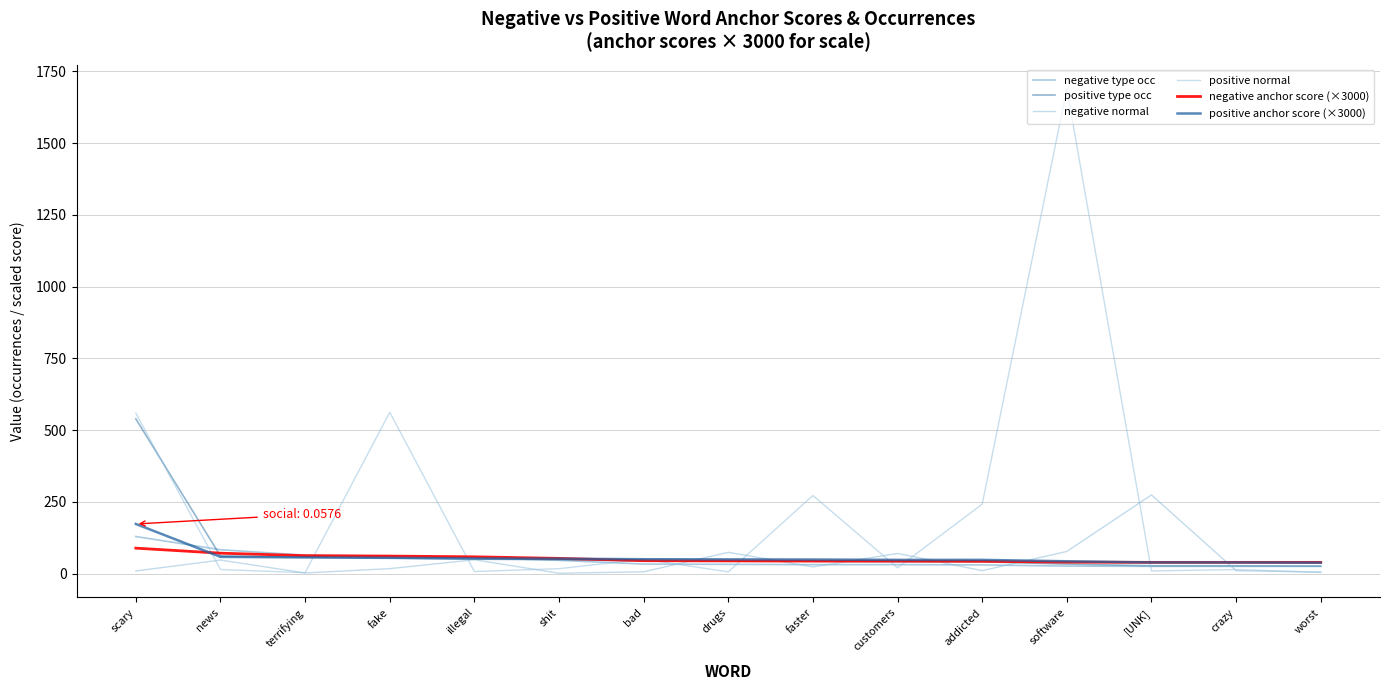

Between which two adjacent categories do positive anchor score (×3000) and positive type occ first intersect?

terrifying and fake